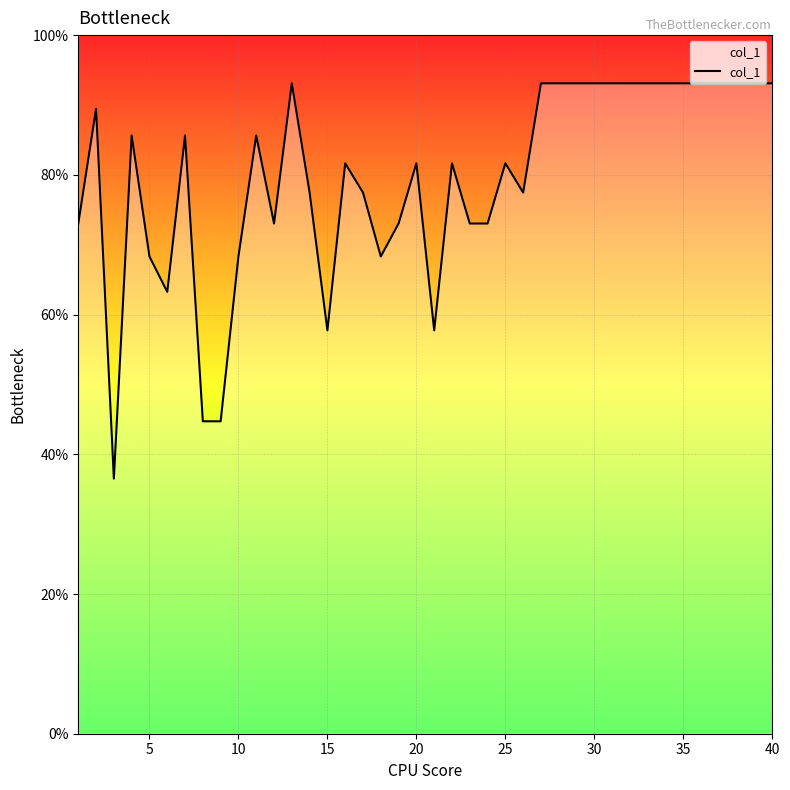

What is the difference between the maximum and minimum values?

56.6